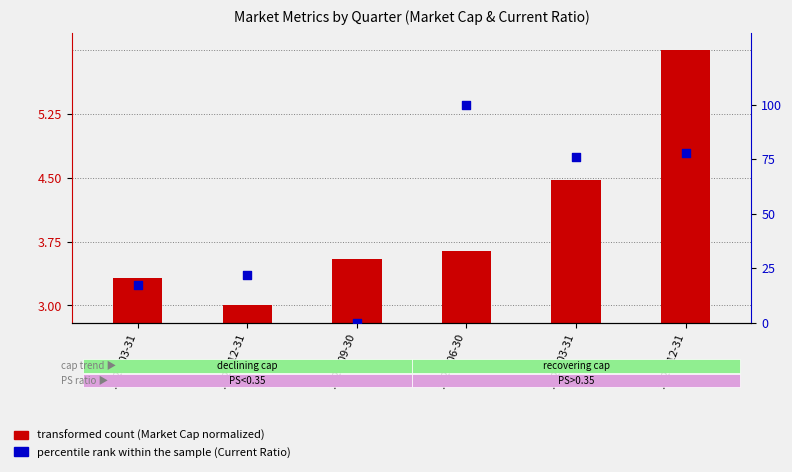

What are all the series names shown in the legend?

transformed count, percentile rank within the sample